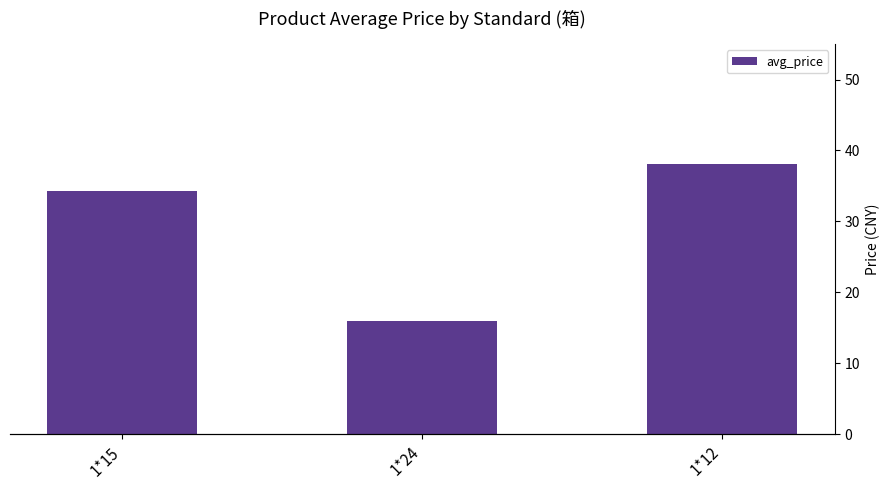

What is the label of the 2nd bar from the left?

1*24